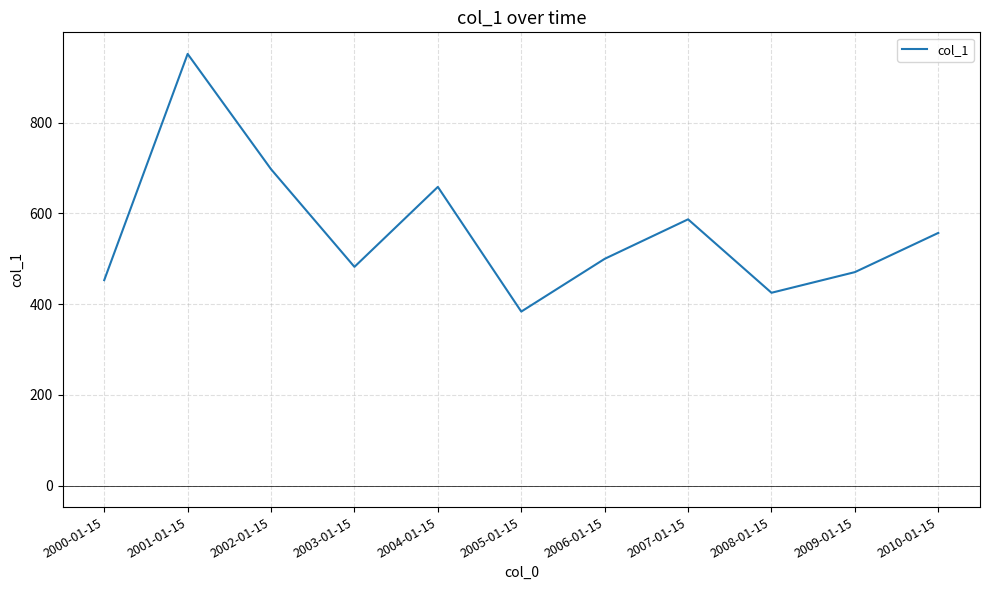

Read the value at 2002-01-15.

697.2